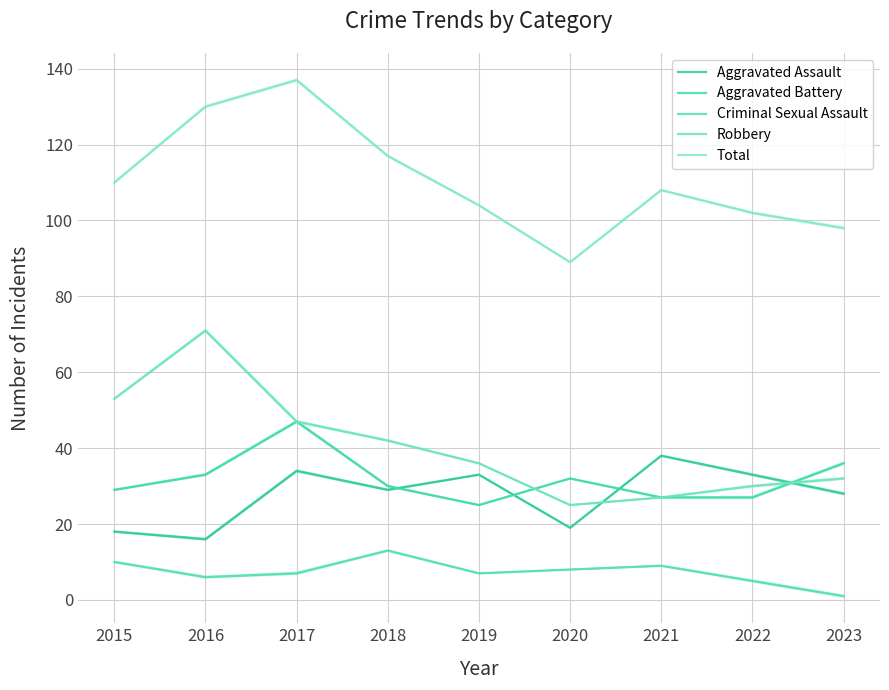

True or false: Total and Aggravated Battery intersect in this chart.

False